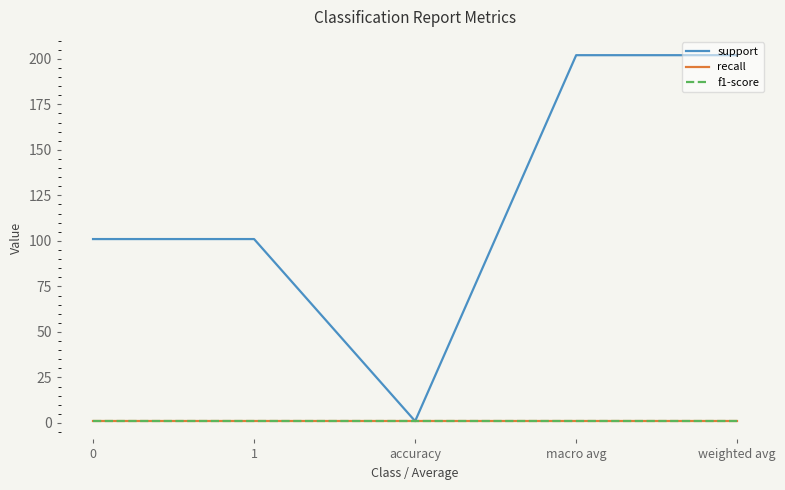

At which category is the sum across all series the highest?

macro avg